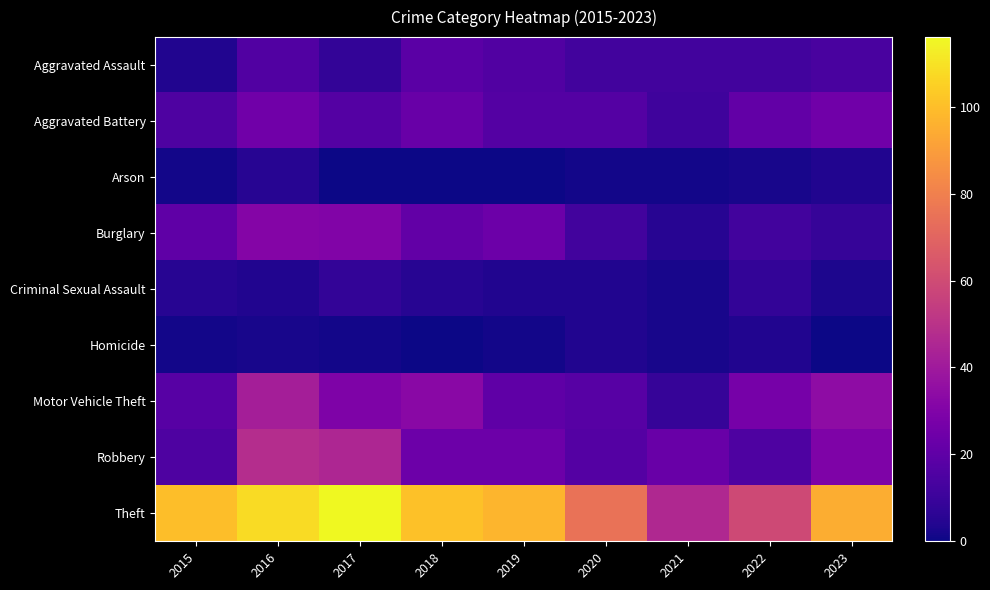

What is the total value across all series at 2019?

203